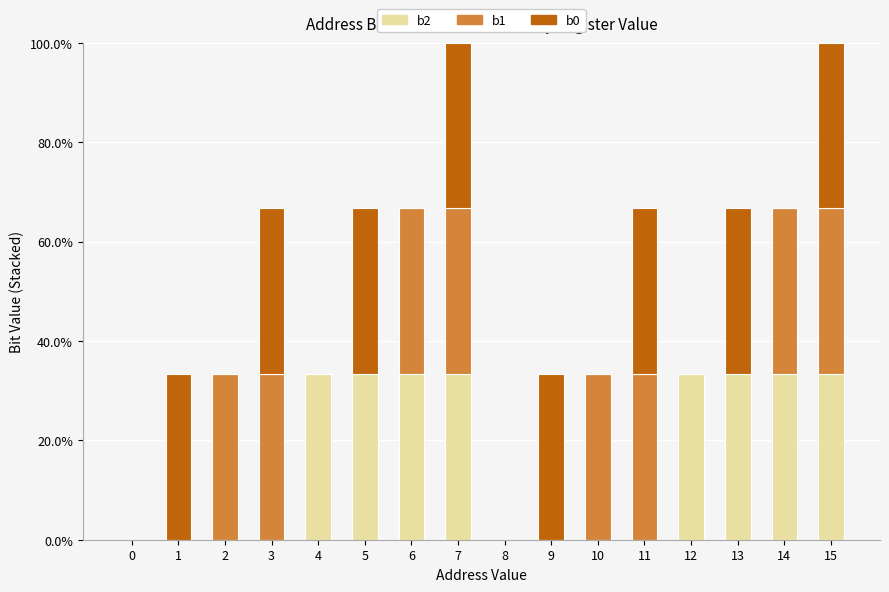

What is the highest value of the b2 series?

33.3